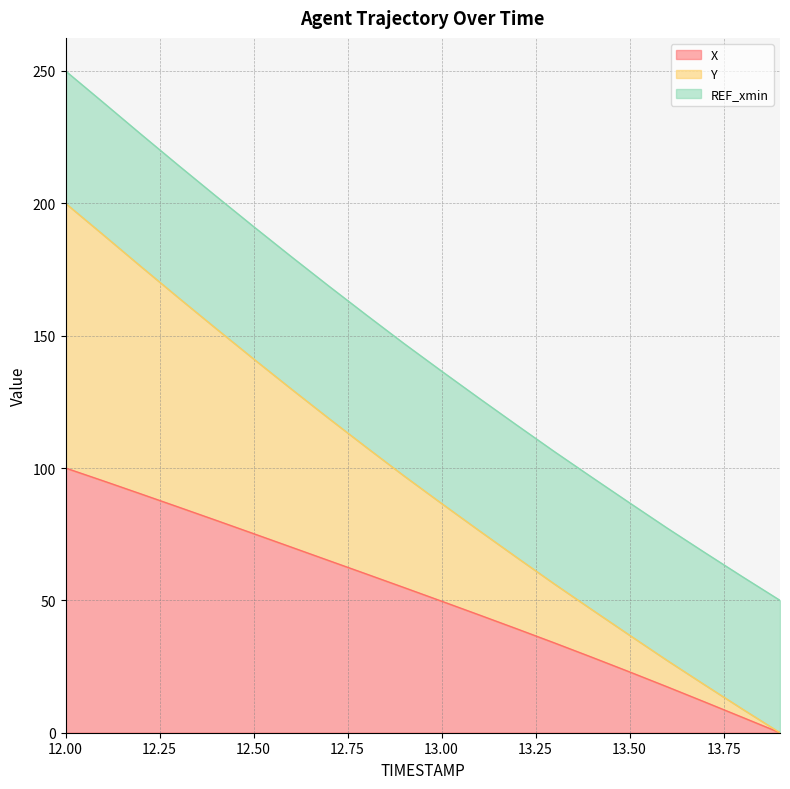

True or false: Y and X cross at least once.

False